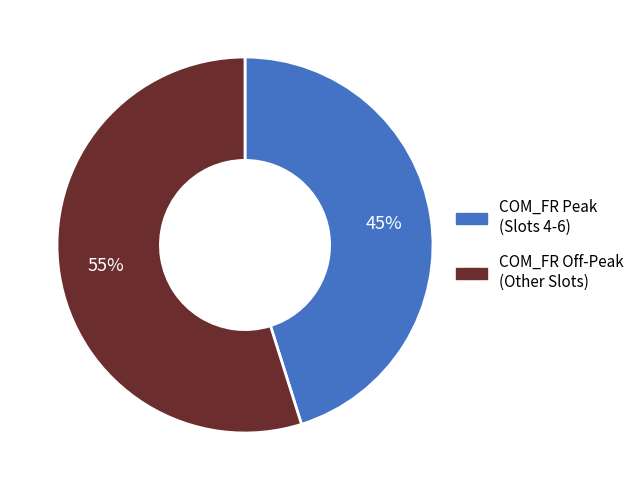

To the nearest percent, what is the difference between the largest and smallest slice percentages?

10%